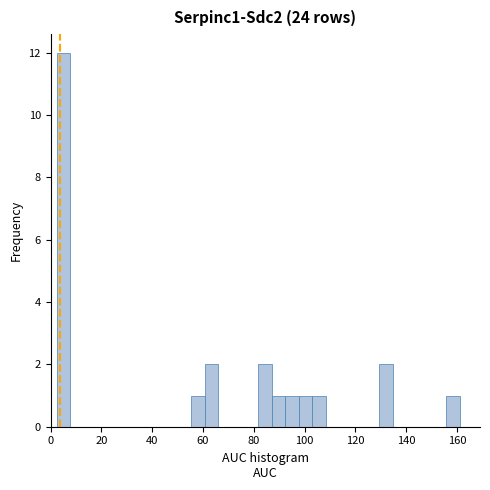

Around what value on the x-axis is the tallest bar? Give the approximate position of its centre, as read against the axis.

6